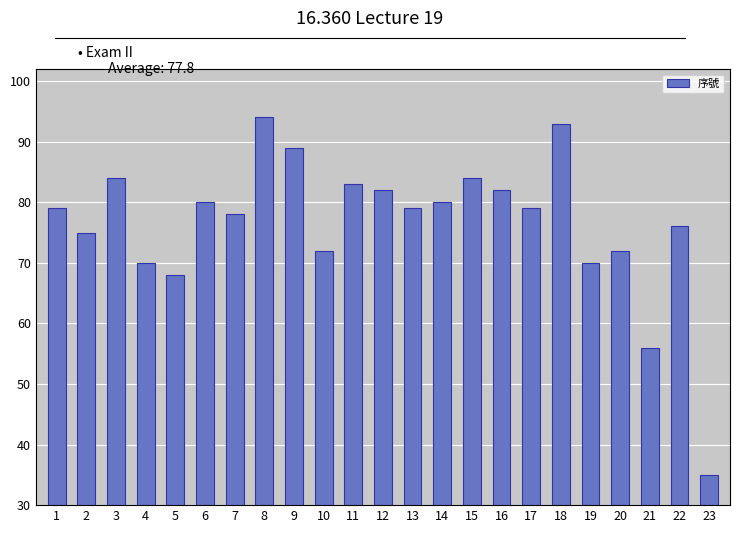

Reading left to right, list all the values displayed in this chart.

79	75	84	70	68	80	78	94	89	72	83	82	79	80	84	82	79	93	70	72	56	76	35